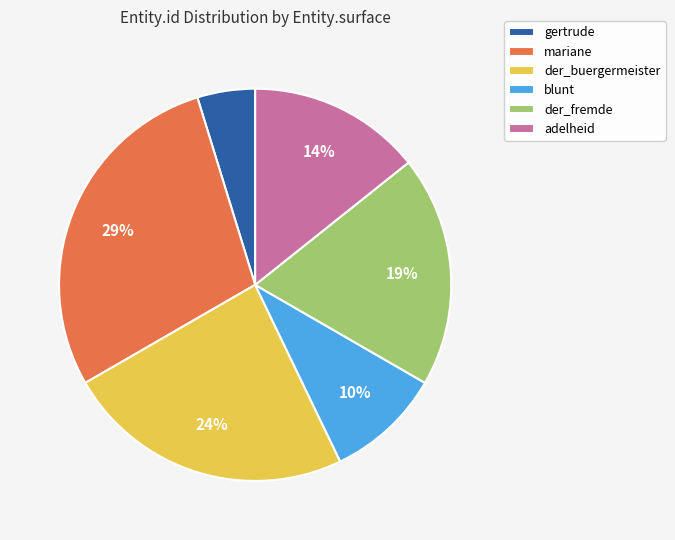

To the nearest percent, what is the difference between the largest and smallest slice percentages?

24%